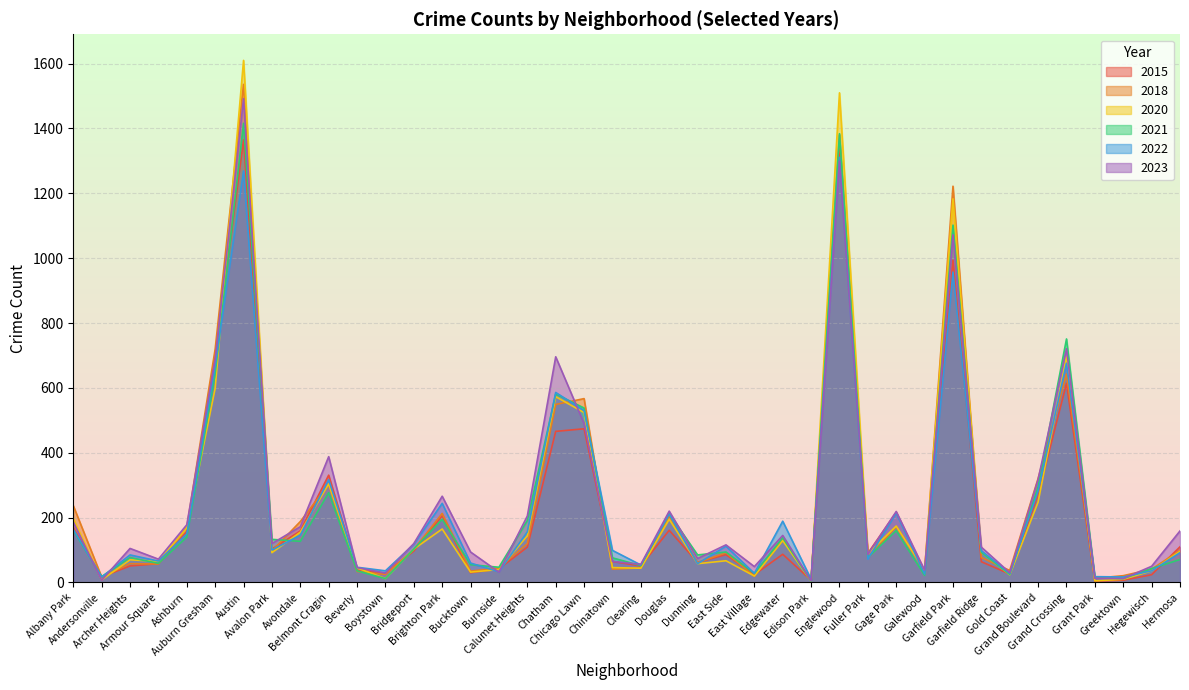

At which category does 2023 reach its first local valley?

Andersonville